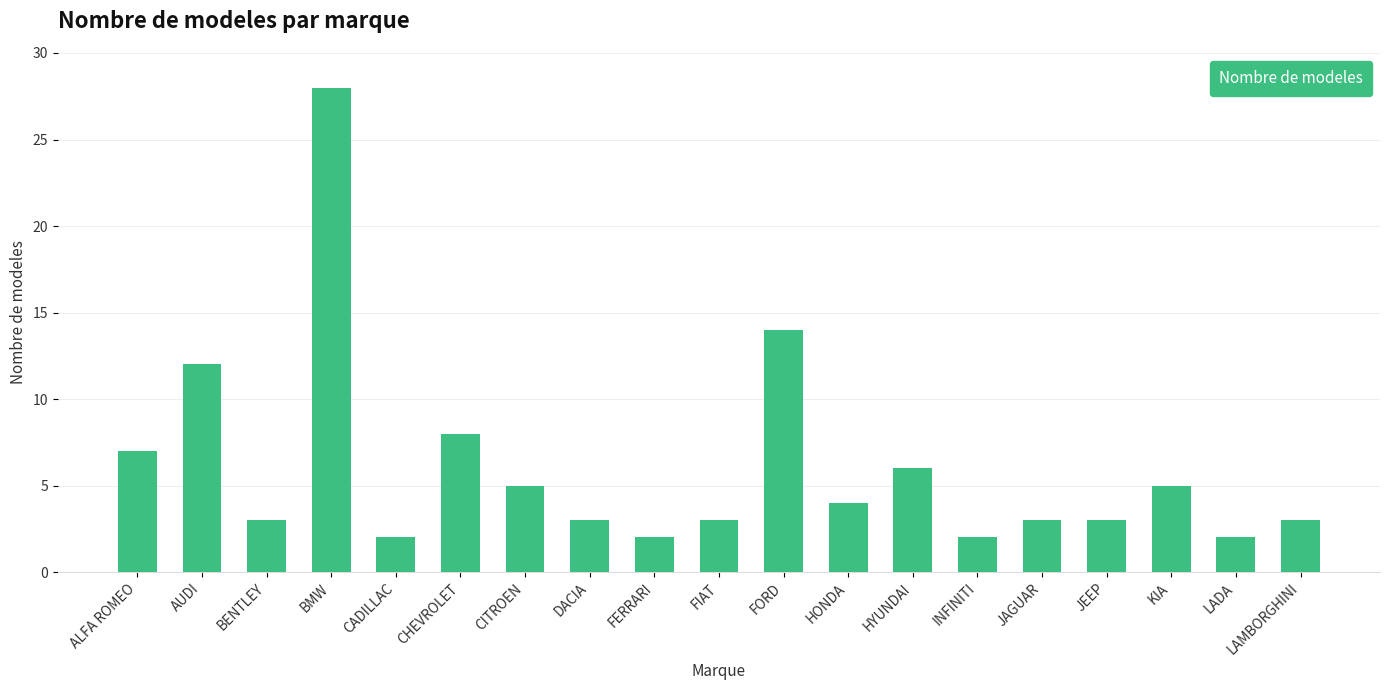

Approximately how many times larger is the value at BMW compared to DACIA?

9.3